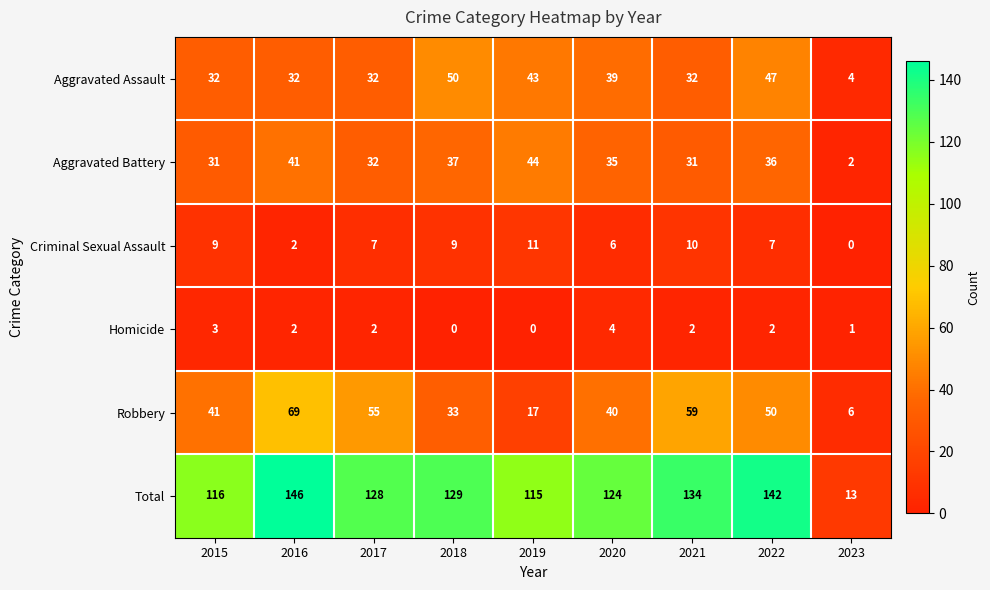

True or false: Robbery has a value of 95 at 2021.

False